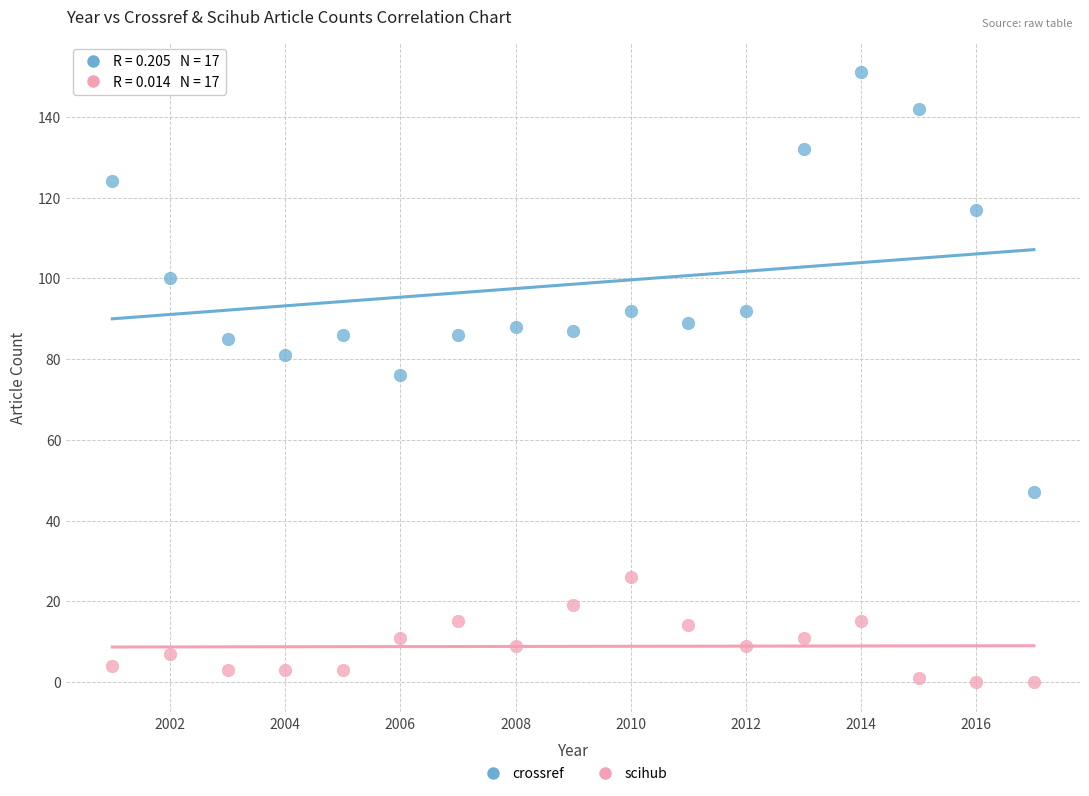

What are all the series names shown in the legend?

crossref, scihub